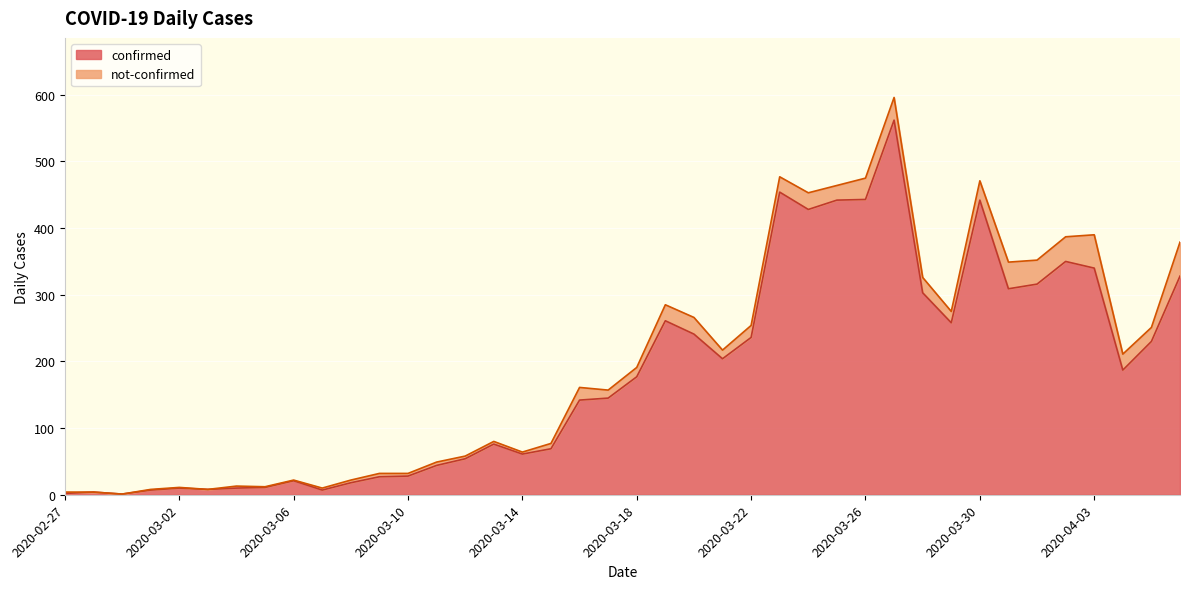

List the labels in order of value, smallest first.

2020-02-29, 2020-02-27, 2020-02-28, 2020-03-01, 2020-03-07, 2020-03-03, 2020-03-02, 2020-03-04, 2020-03-05, 2020-03-08, 2020-03-06, 2020-03-09, 2020-03-10, 2020-03-11, 2020-03-12, 2020-03-14, 2020-03-15, 2020-03-13, 2020-03-16, 2020-03-17, 2020-03-18, 2020-04-04, 2020-03-21, 2020-04-05, 2020-03-22, 2020-03-20, 2020-03-29, 2020-03-19, 2020-03-28, 2020-03-31, 2020-04-01, 2020-04-06, 2020-04-03, 2020-04-02, 2020-03-24, 2020-03-25, 2020-03-30, 2020-03-26, 2020-03-23, 2020-03-27